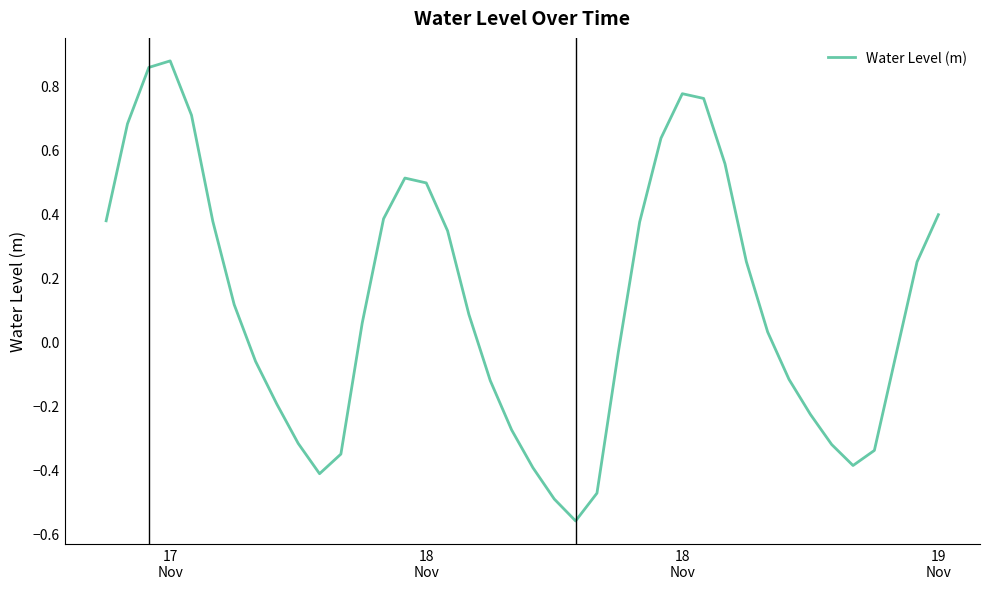

What is the difference between the maximum and minimum values?

1.4